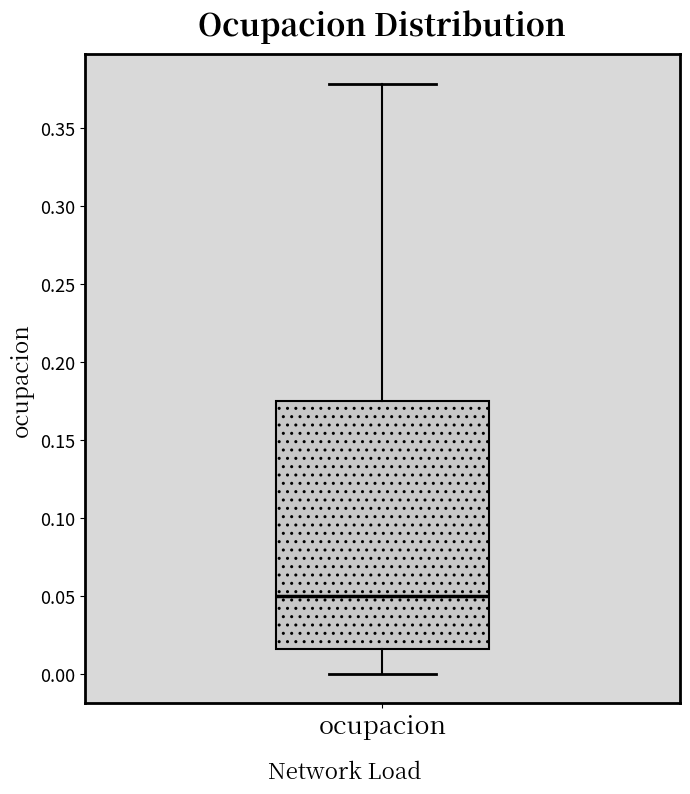

Where is the lower edge of the box for ocupacion on the y-axis? The values are not printed on the chart, so give them approximately, as read against the axis.

0.015